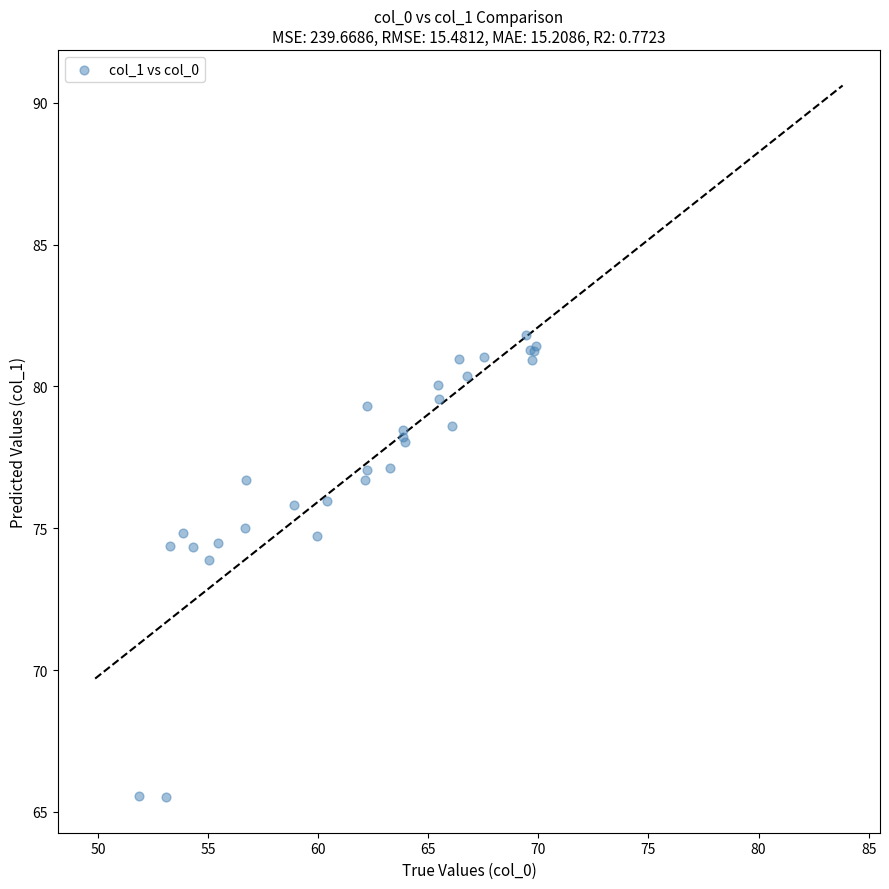

What Y value in the scatter plot is closest to 73?

73.9